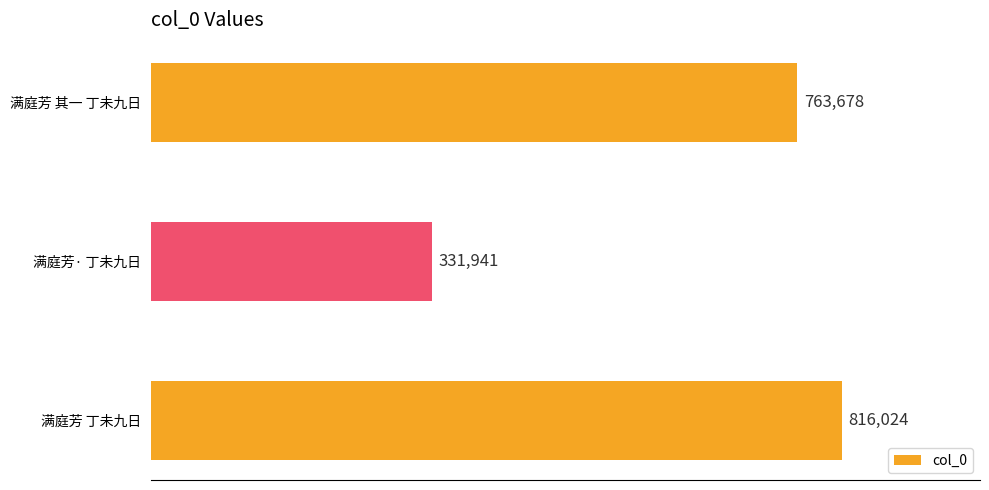

Count the values in the range 331941 to 816024.

3